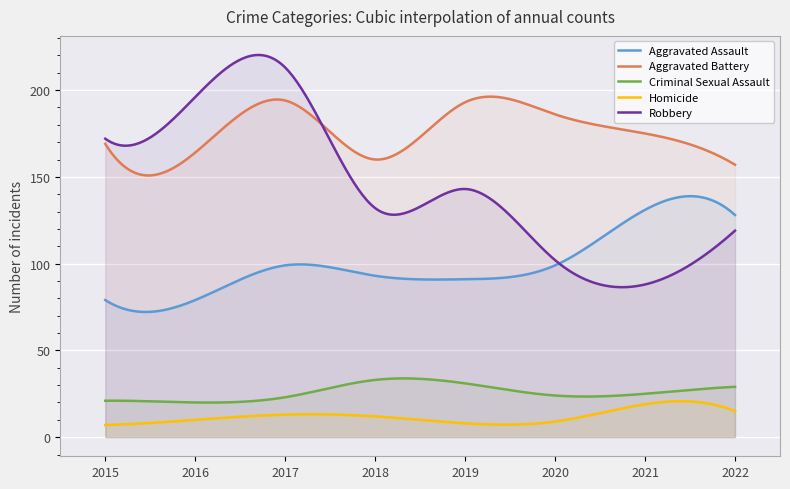

Is it true that Criminal Sexual Assault equals 9 at 2018?

False